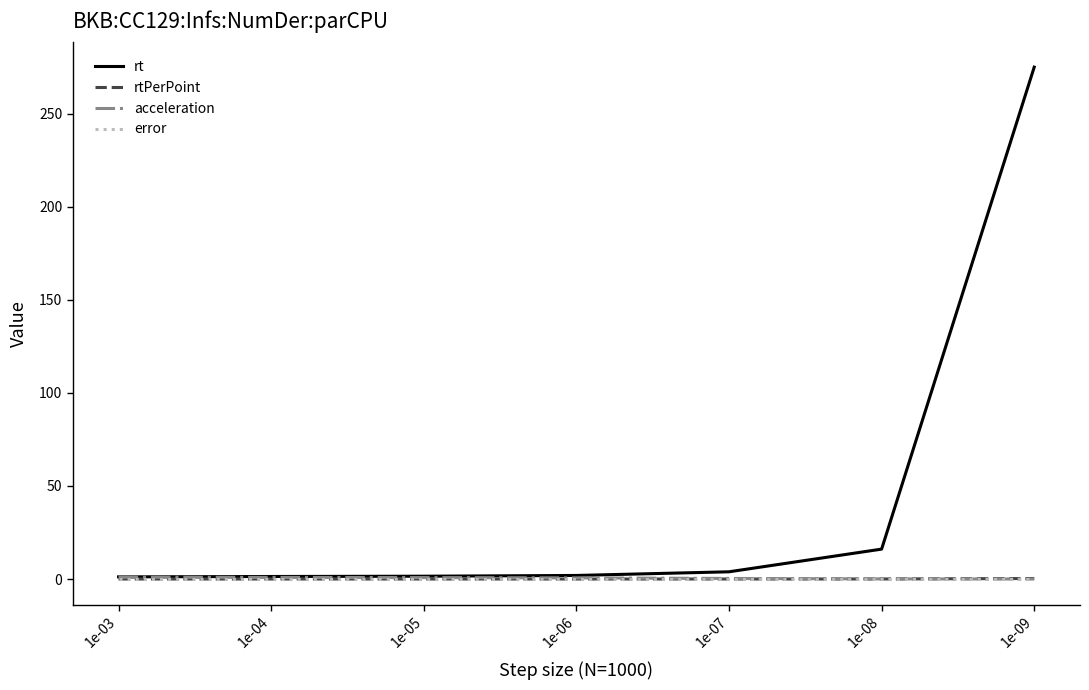

Which series has the widest spread of values?

rt